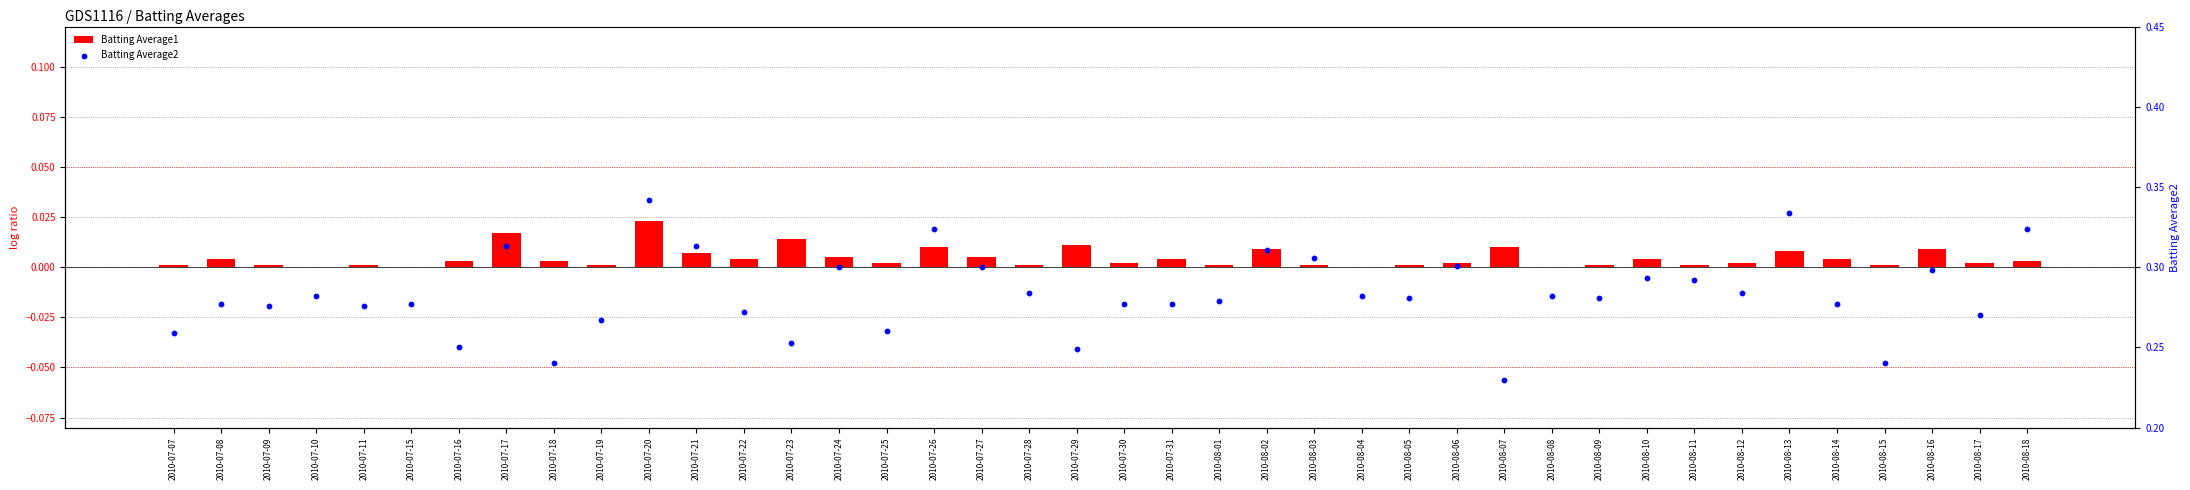

What are all the series names shown in the legend?

Batting Average1, Batting Average2